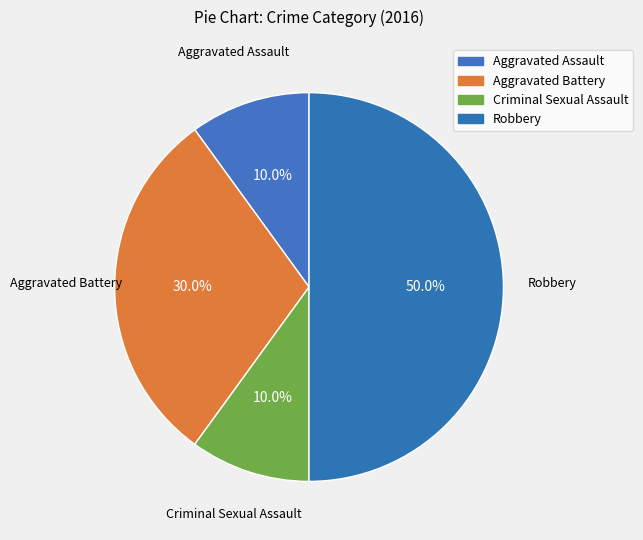

Which category has the biggest portion of the pie?

Robbery